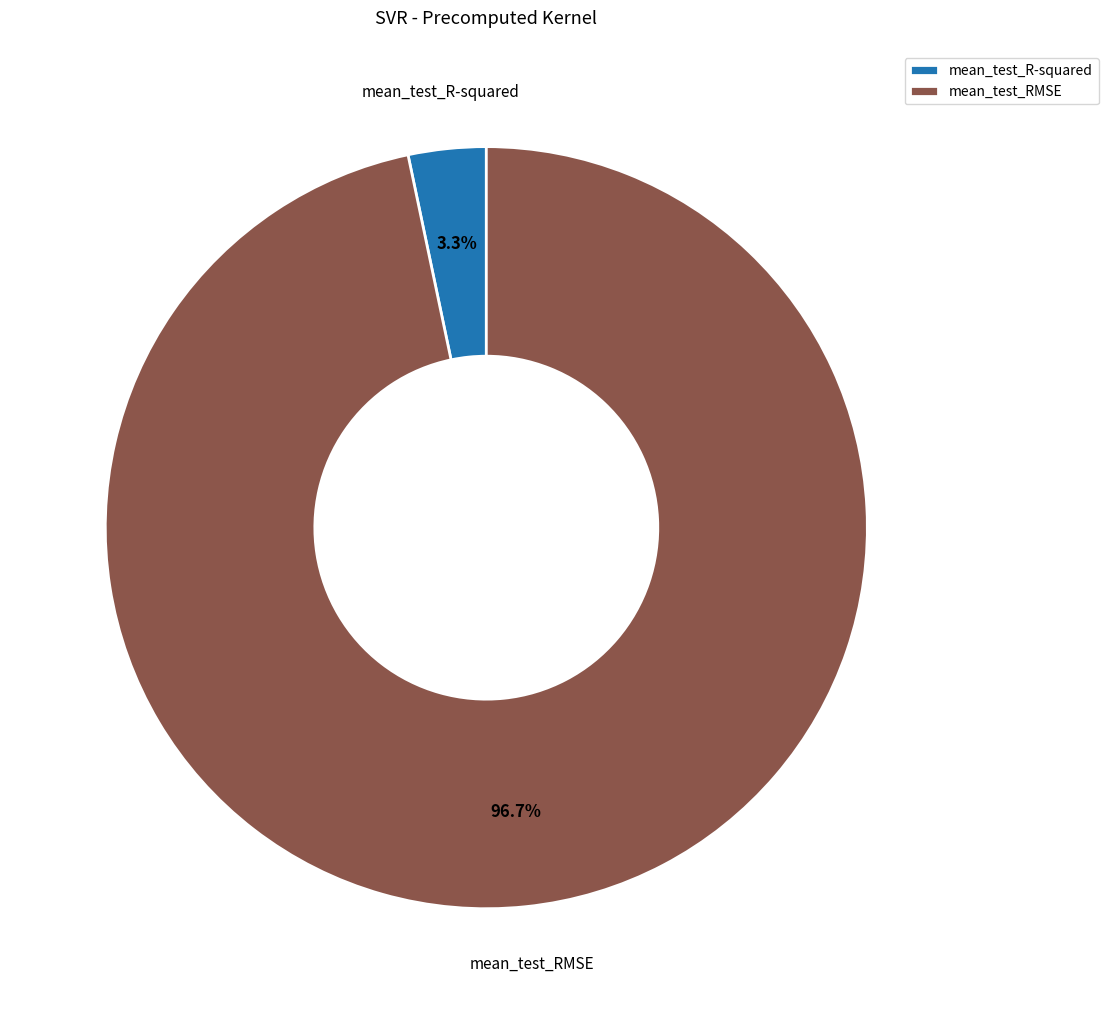

To the nearest percent, what is the difference between the mean_test_R-squared and mean_test_RMSE slice percentages?

93%